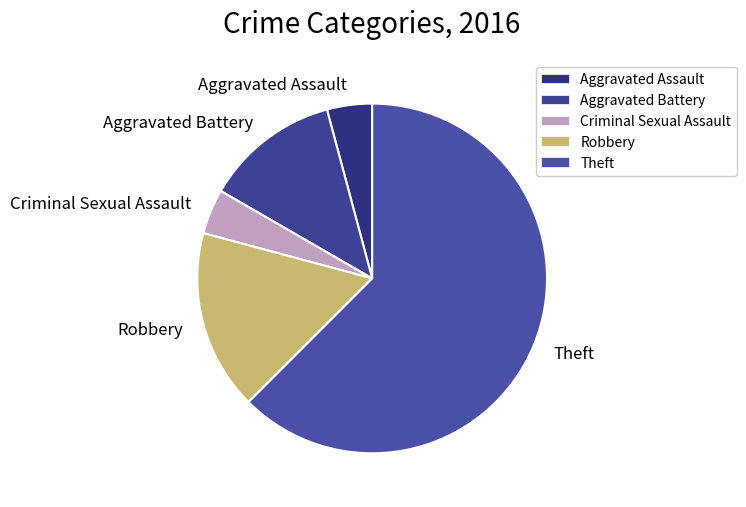

Is there any slice that represents more than half of the pie?

Yes